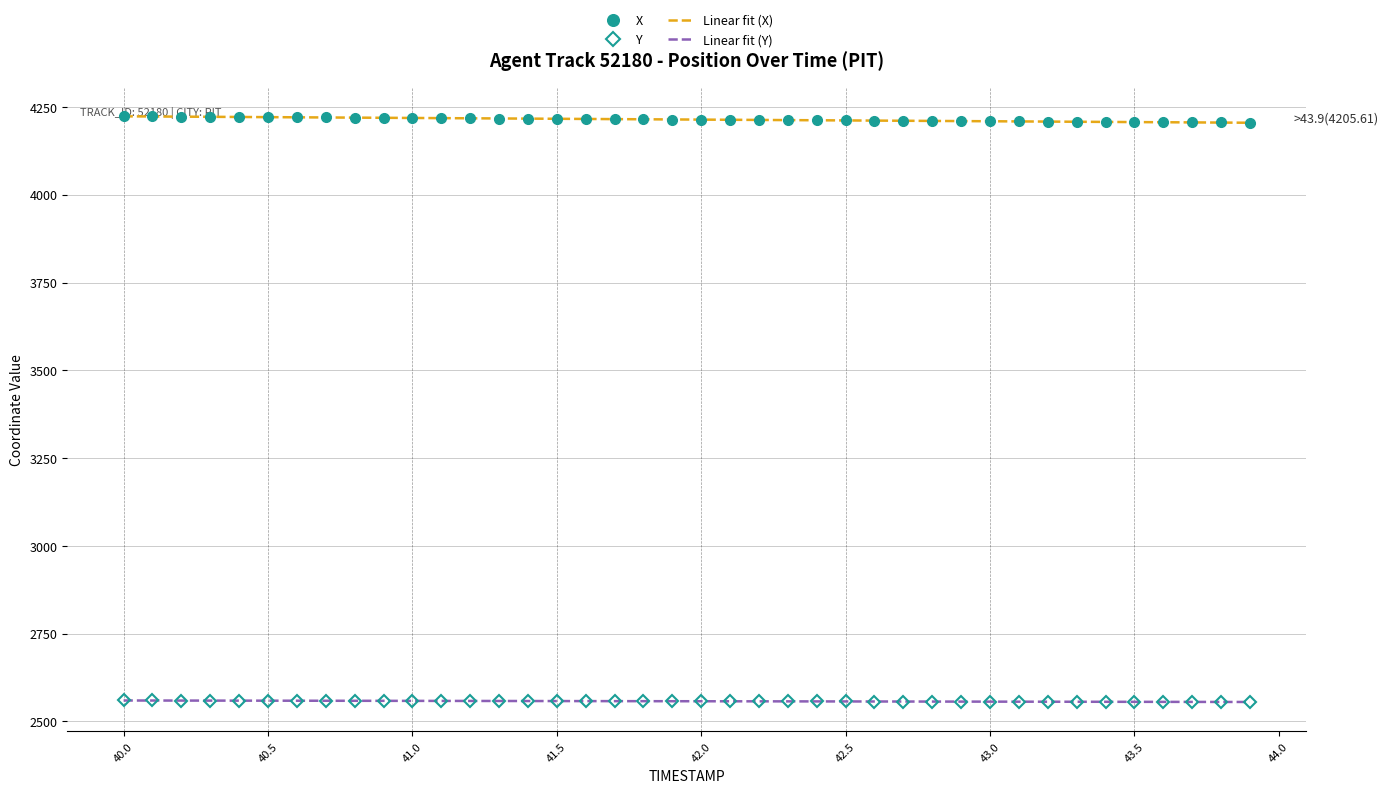

Reading right to left, list all the values displayed in this chart.

X: 4205.6	4206.0	4206.5	4206.9	4207.3	4207.7	4208.1	4208.6	4209.0	4209.4	4209.9	4210.3	4210.7	4211.2	4211.6	4212.1	4212.5	4212.9	4213.4	4213.9	4214.3	4214.8	4215.3	4215.8	4216.2	4216.7	4217.2	4217.7	4218.2	4218.7	4219.2	4219.7	4220.2	4220.8	4221.3	4221.9	4222.4	4222.9	4223.5	4224.1
Y: 2555.7	2555.7	2555.8	2555.9	2556.0	2556.1	2556.1	2556.2	2556.3	2556.4	2556.5	2556.6	2556.7	2556.8	2556.9	2557.1	2557.2	2557.3	2557.4	2557.5	2557.6	2557.7	2557.8	2557.9	2558.1	2558.2	2558.3	2558.4	2558.5	2558.6	2558.7	2558.8	2559.0	2559.1	2559.2	2559.3	2559.5	2559.6	2559.7	2559.8